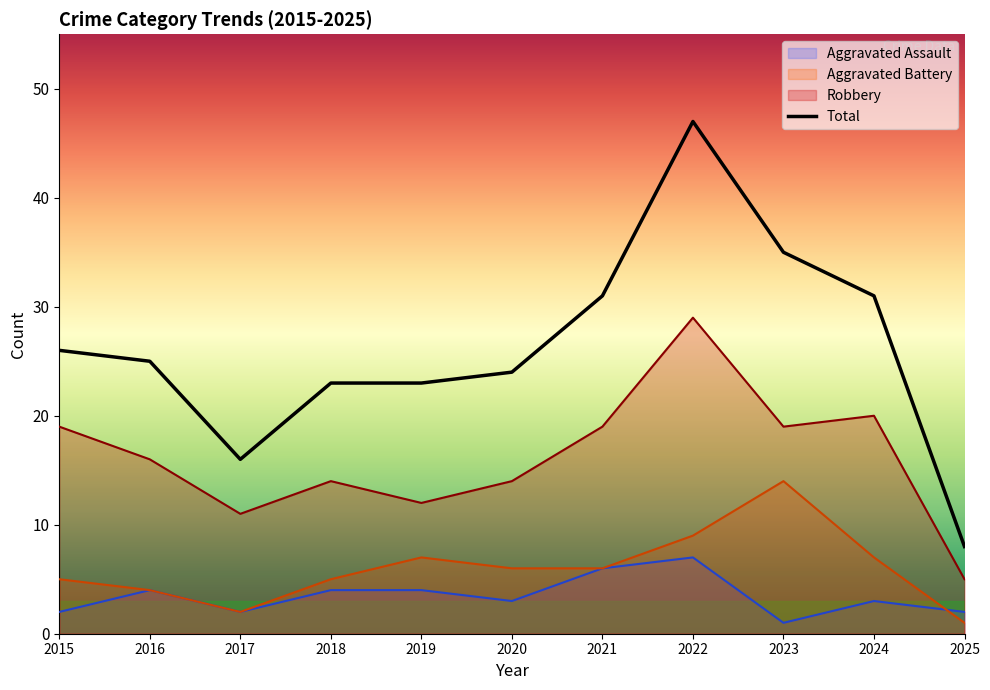

What is the average value?

26